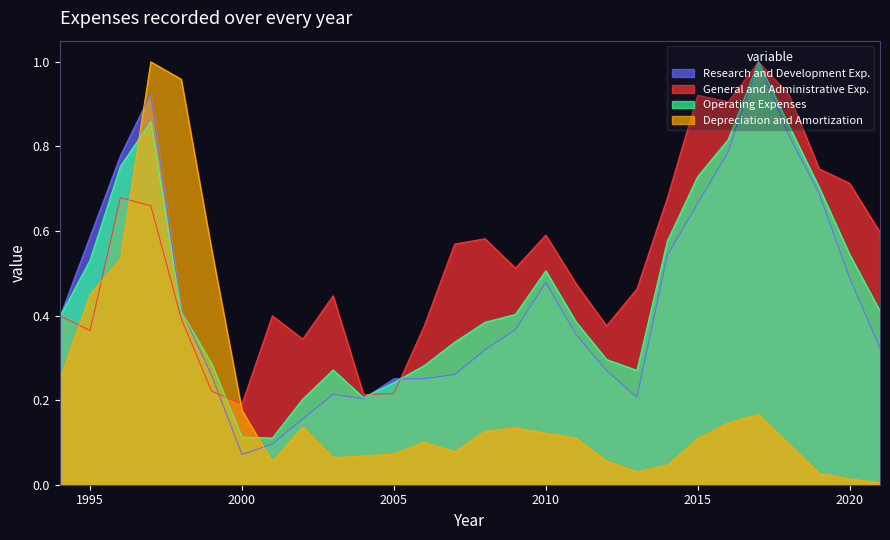

True or false: Research and Development Exp. has a value of 0.4 at 2003.

False